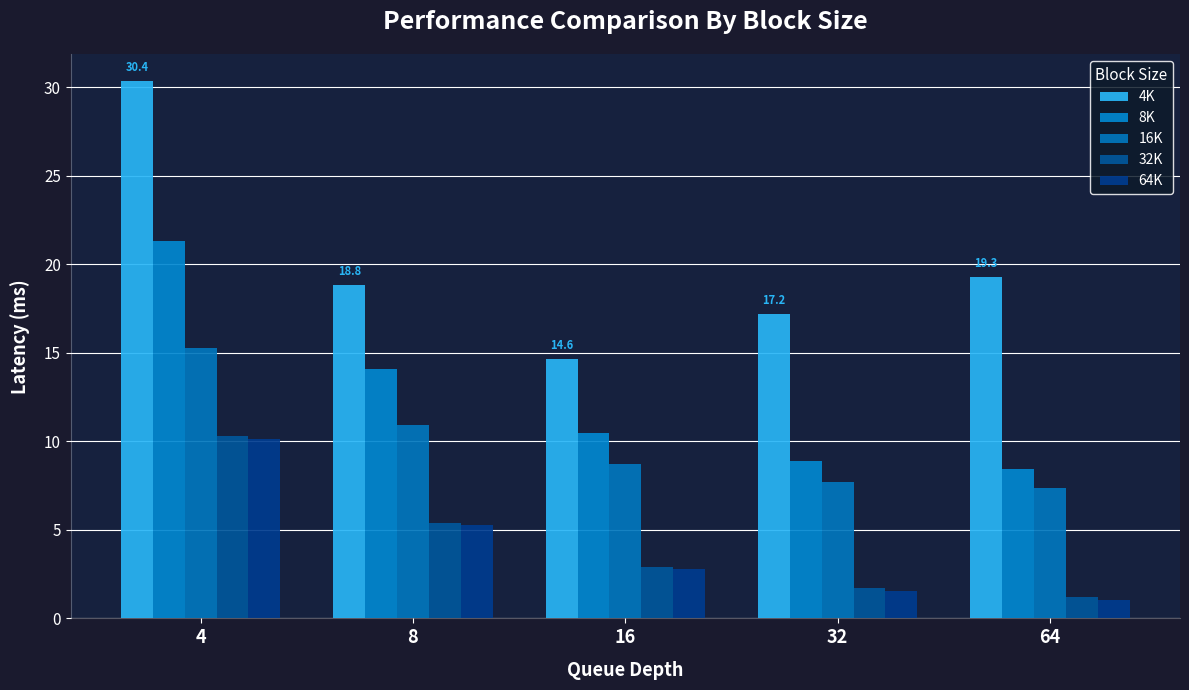

Which label corresponds to the largest value in the chart?

4